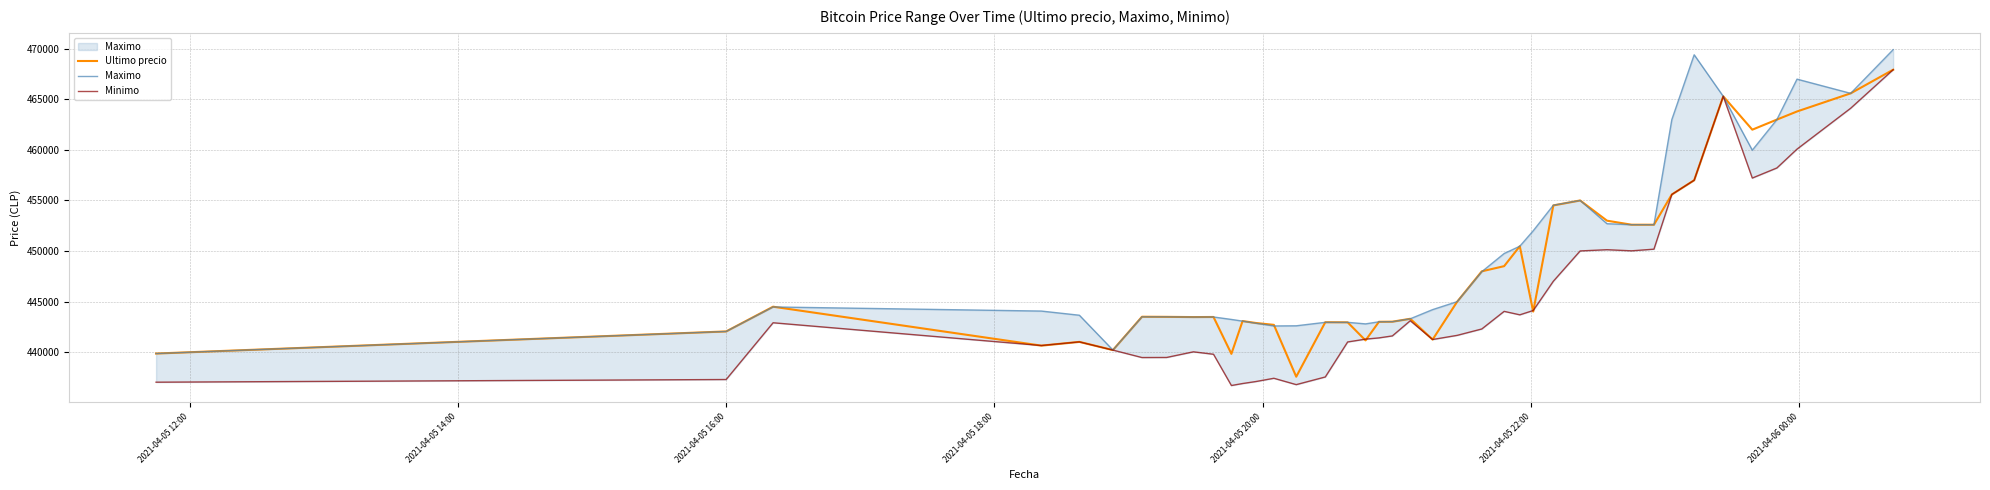

Is this an area chart (filled region under the line)?

No